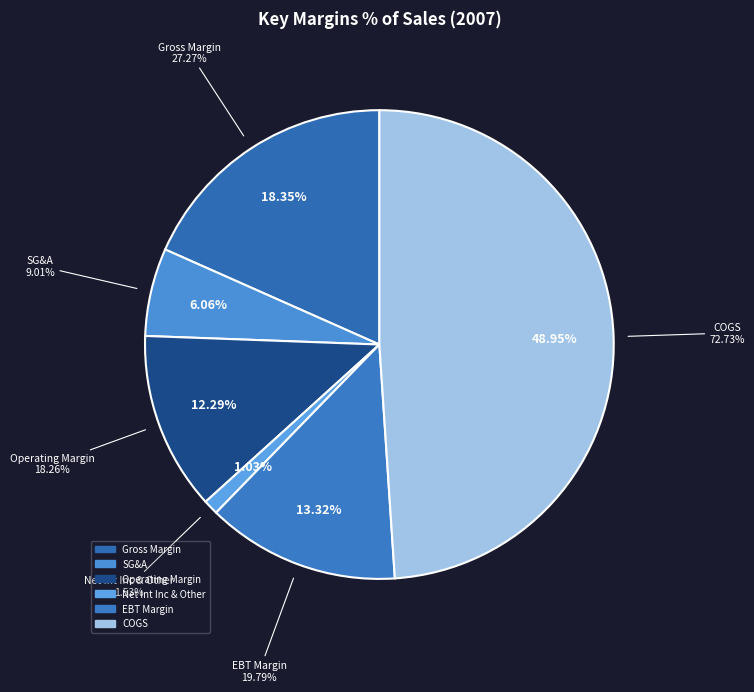

Is the sum of EBT Margin and SG&A greater than half?

No